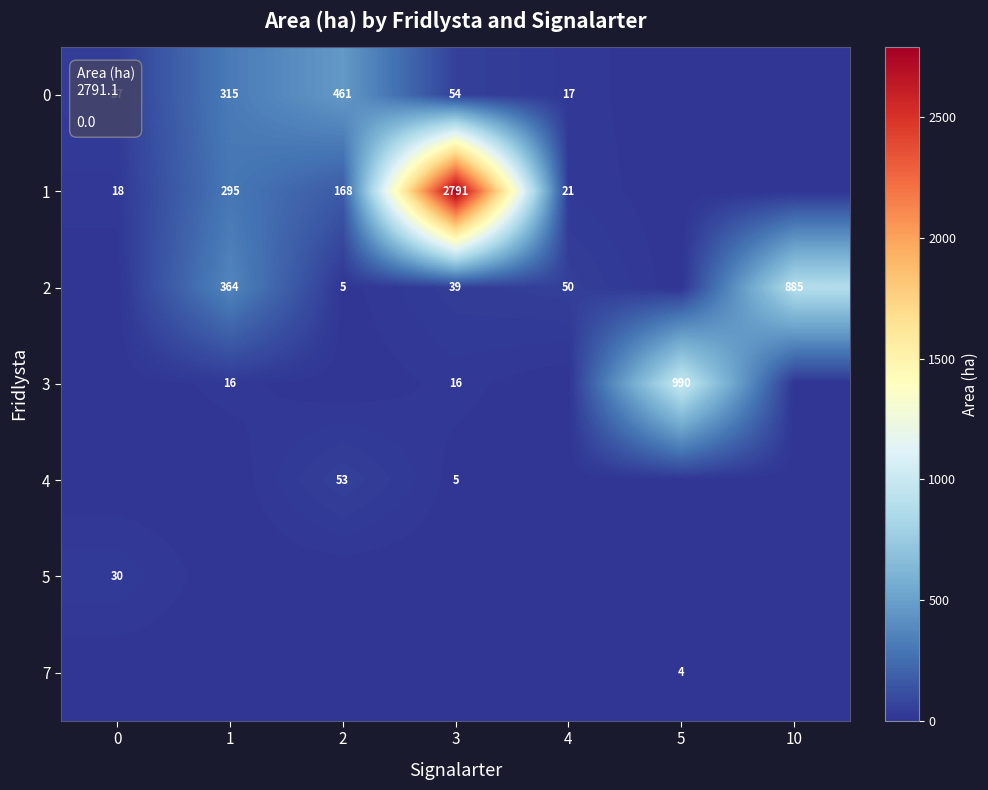

Which label corresponds to the smallest value in the chart?

5